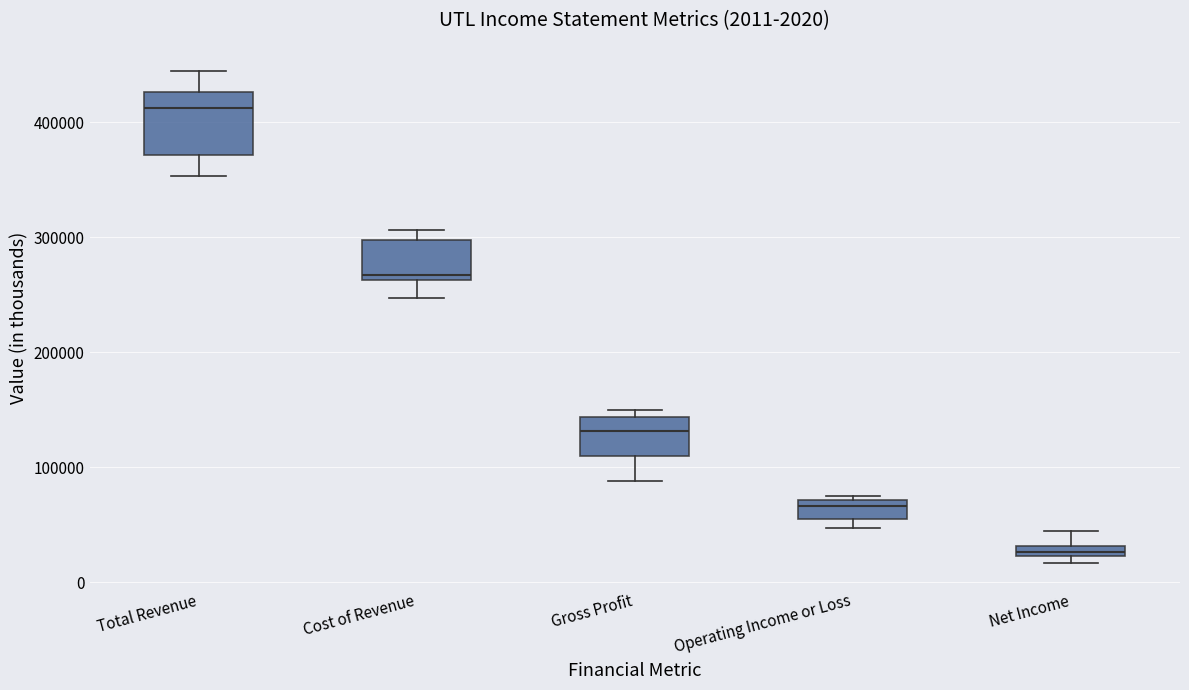

Which box's median line is the highest?

Total Revenue